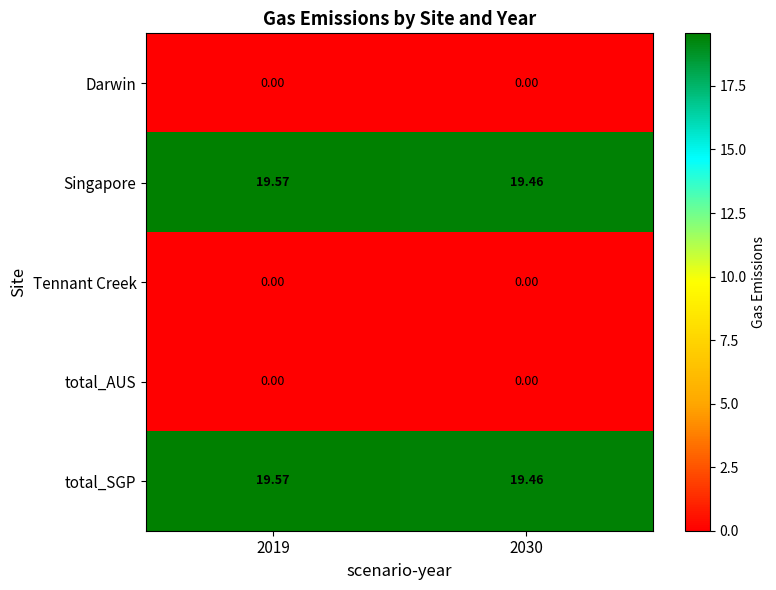

Reading left to right, what are all the values shown in this chart?

Darwin: 2019=0.0	2030=0.0
Singapore: 2019=19.6	2030=19.5
Tennant Creek: 2019=0.0	2030=0.0
total_AUS: 2019=0.0	2030=0.0
total_SGP: 2019=19.6	2030=19.5